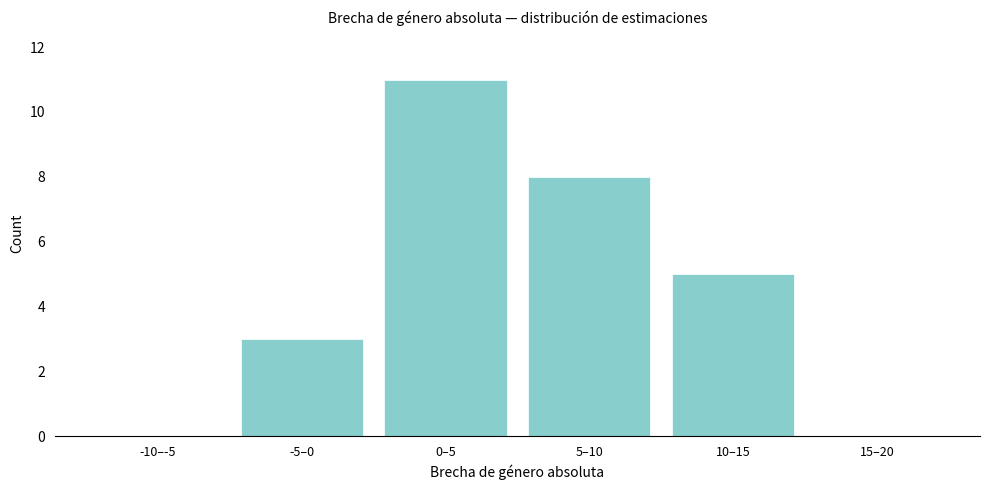

Reading left to right, list all the values displayed in this chart.

-10–-5=0	-5–0=3	0–5=11	5–10=8	10–15=5	15–20=0